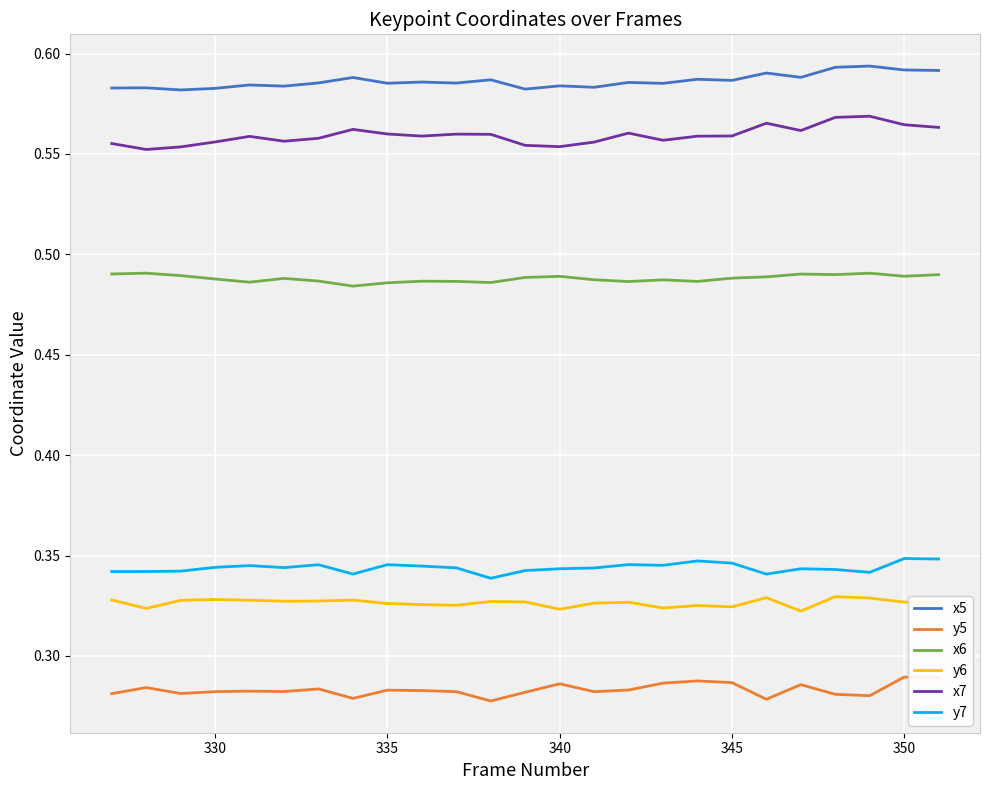

Which series has the largest total across all categories?

x5